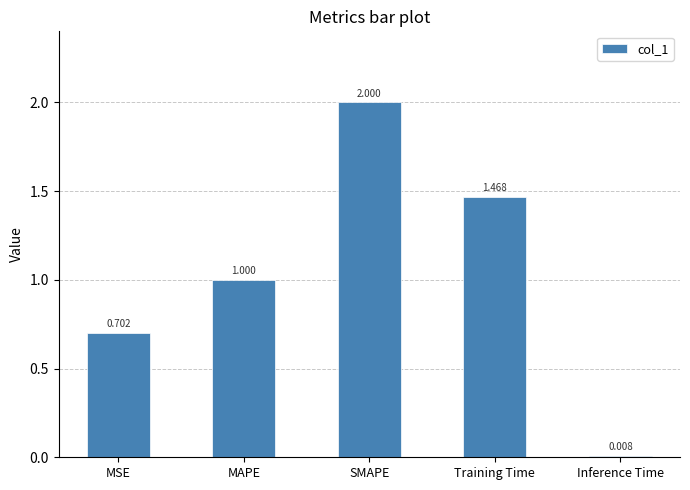

List the labels in order of value, smallest first.

Inference Time, MSE, MAPE, Training Time, SMAPE